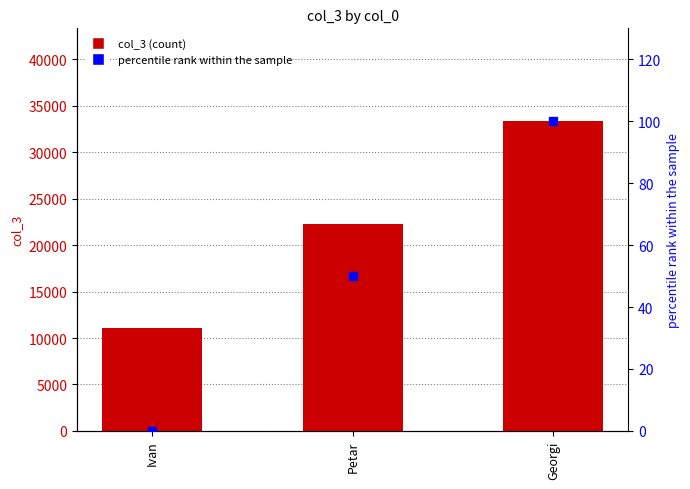

At which category is the sum across all series the highest?

Georgi